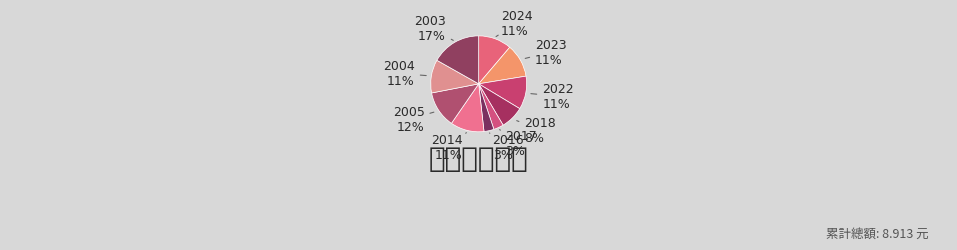

To the nearest percent, what is the difference between the largest and smallest slice percentages?

13%